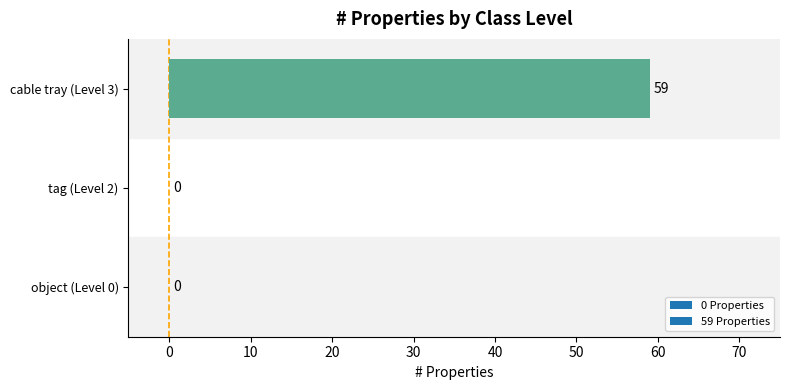

Reading bottom to top, list all the values displayed in this chart.

object (Level 0)=0	tag (Level 2)=0	cable tray (Level 3)=59